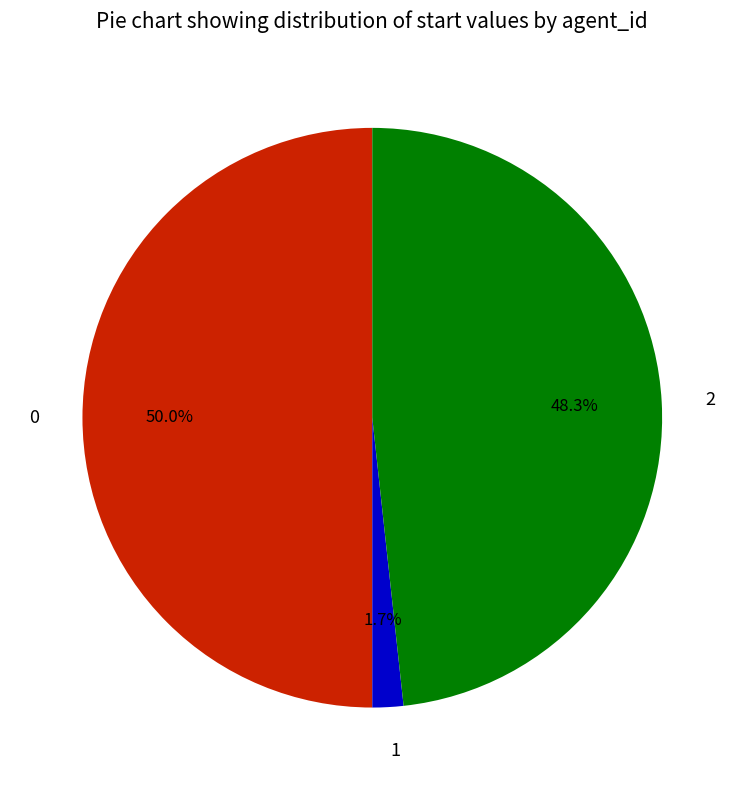

Is 1 the majority of the pie?

No